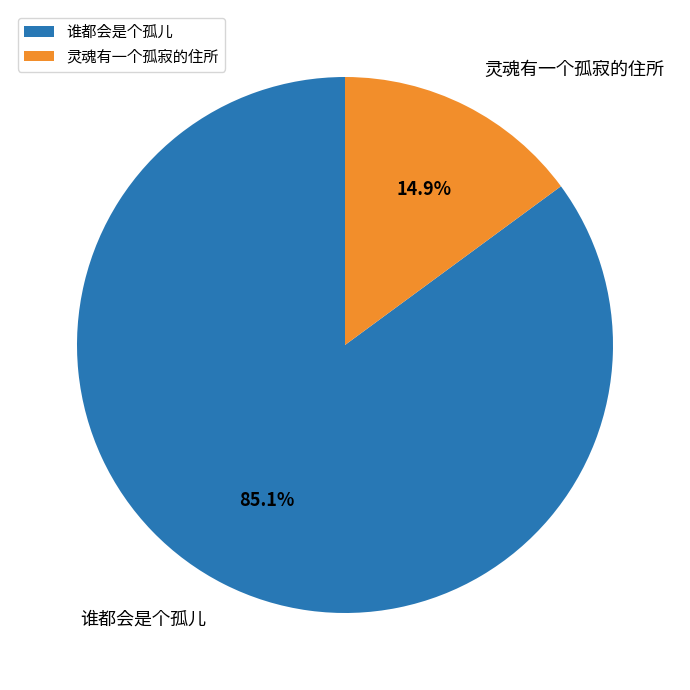

Rank the categories by value from lowest to highest.

灵魂有一个孤寂的住所, 谁都会是个孤儿